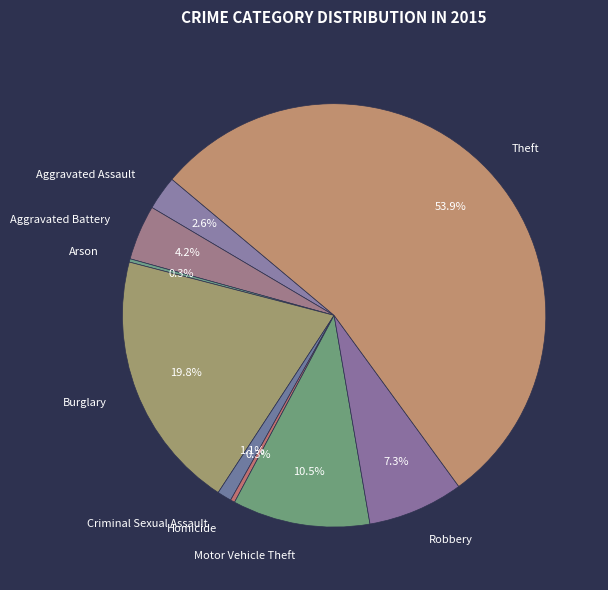

Does any single category account for the majority?

Yes